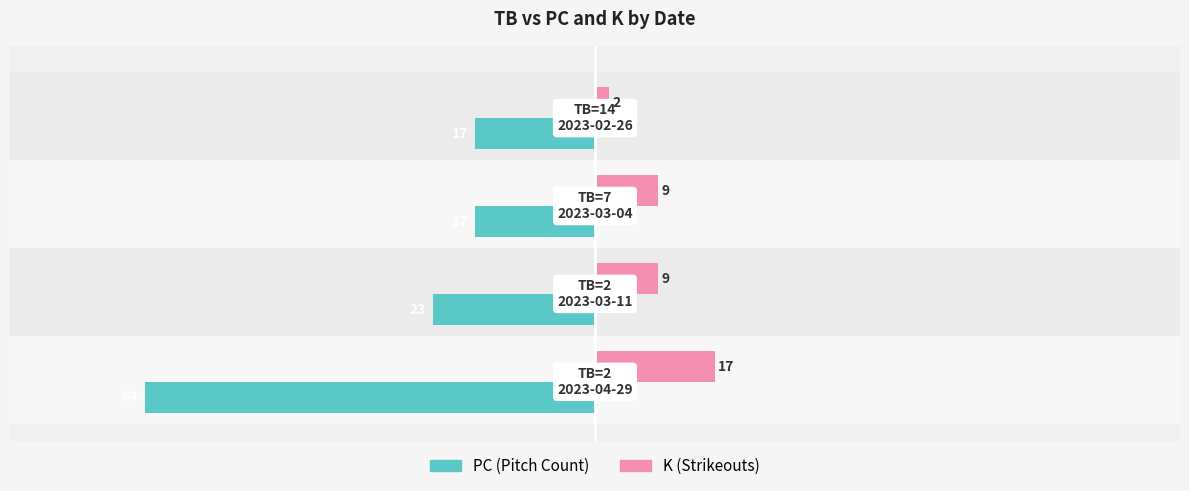

What is the greatest value displayed?

17